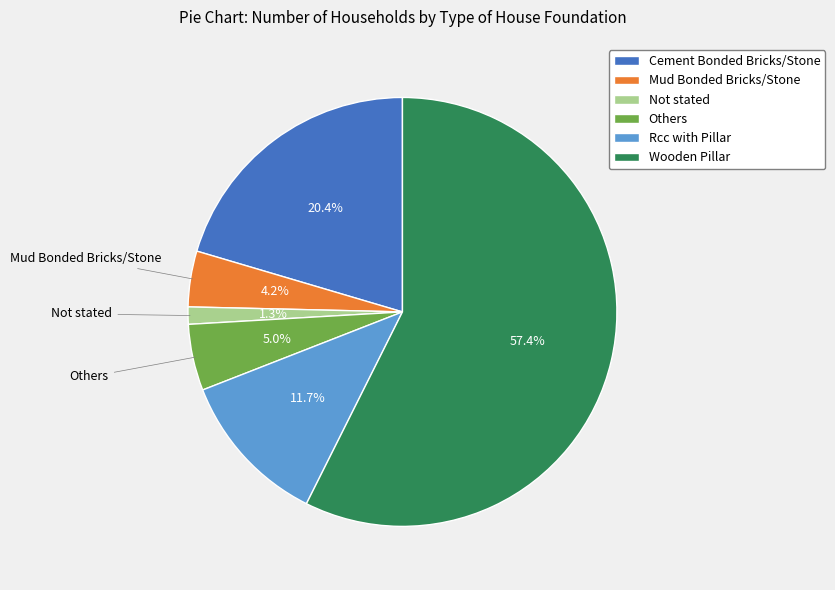

Which category has the smallest portion of the pie?

Not stated